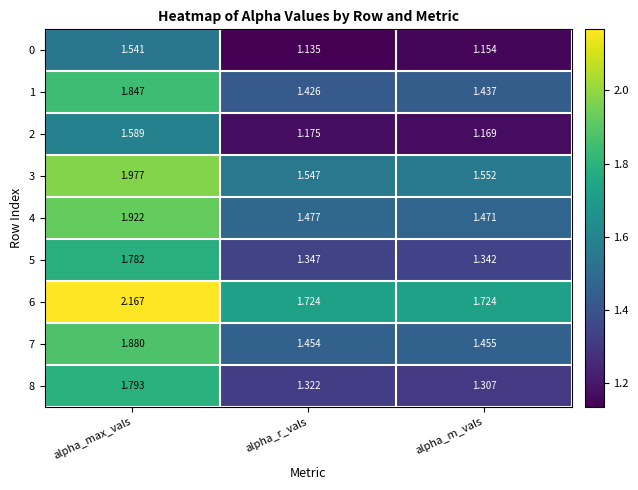

Which label corresponds to the largest value in the chart?

alpha_max_vals